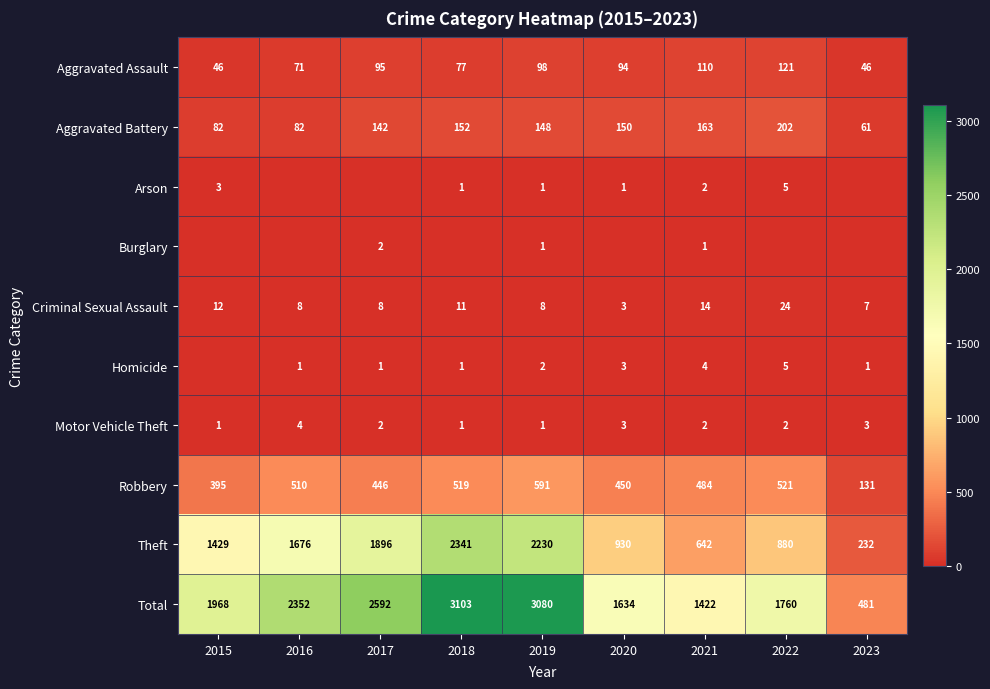

What is the difference between the Total values at 2017 and 2022?

832